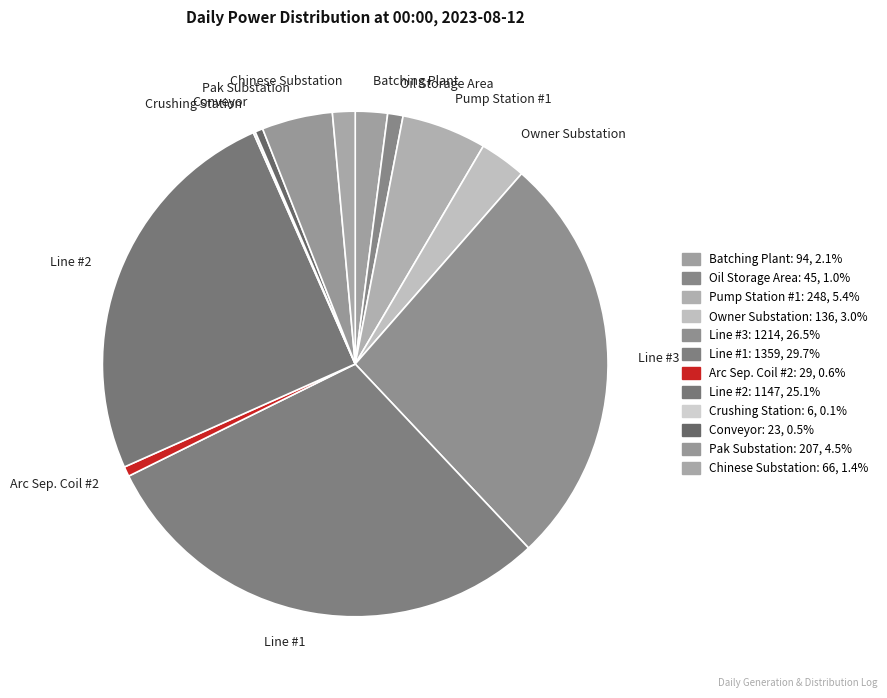

Which category has the biggest portion of the pie?

Line #1